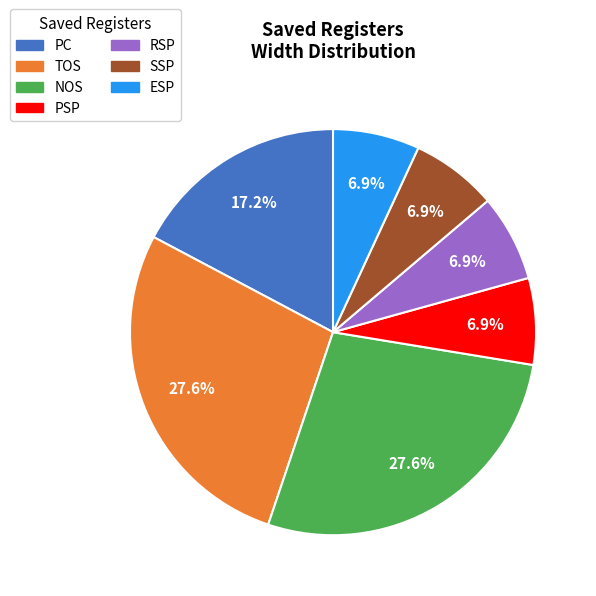

Is the sum of PC and RSP greater than half?

No